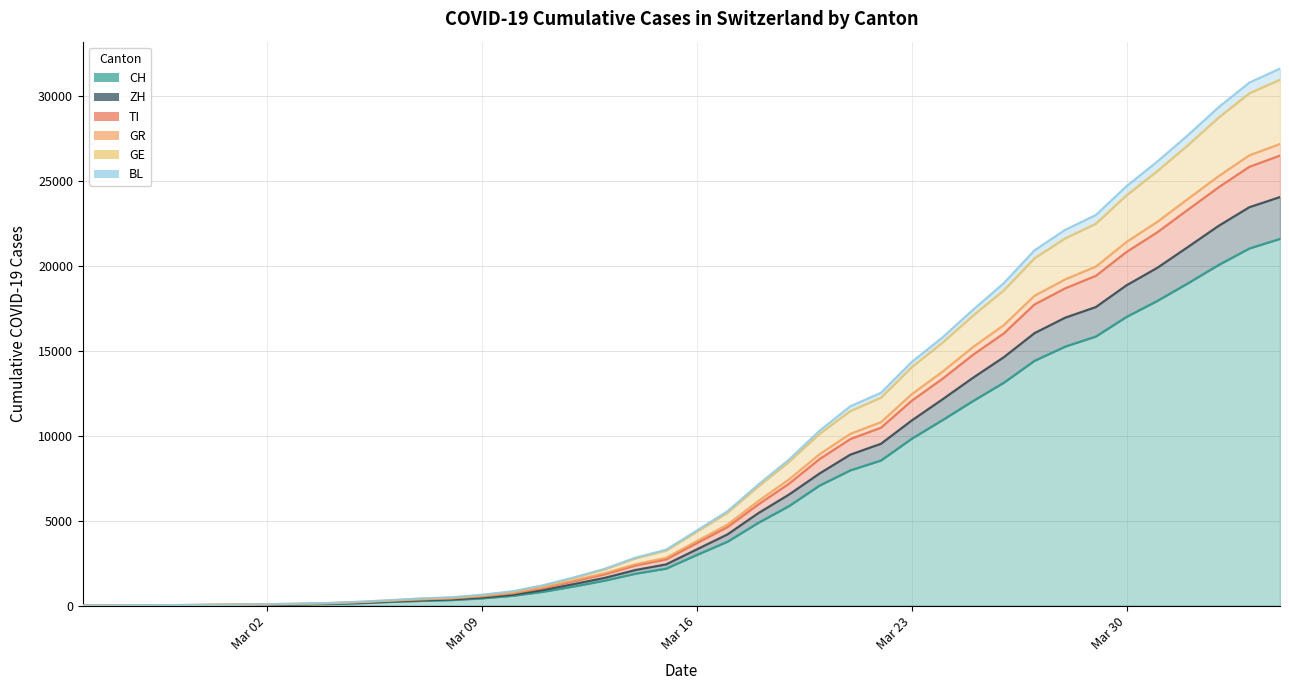

What are all the series names shown in the legend?

CH, ZH, TI, GR, GE, BL